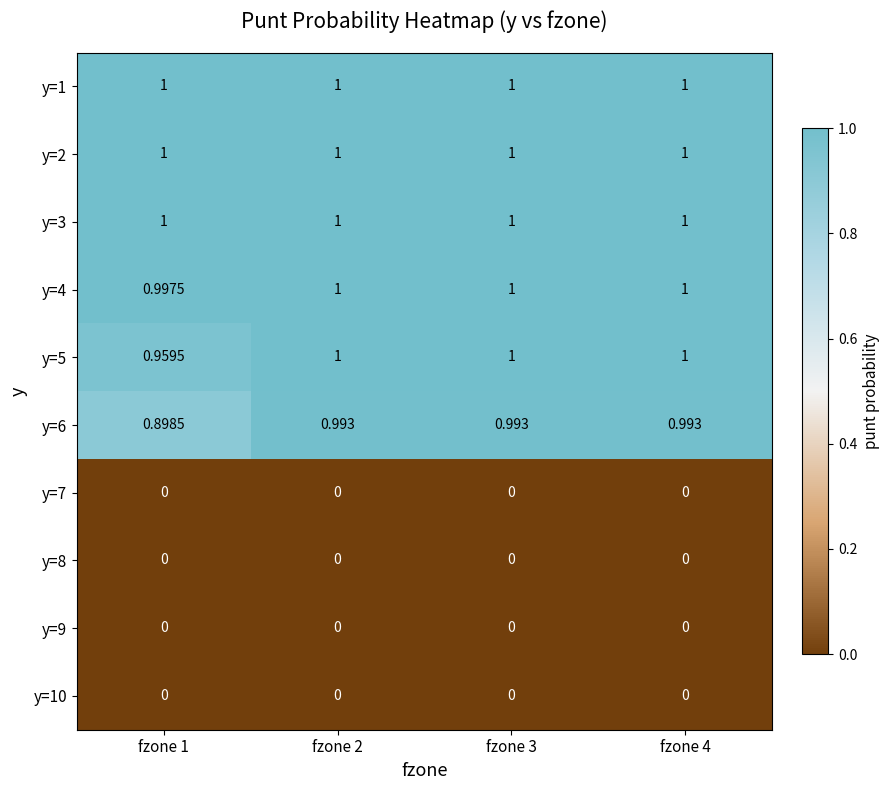

Reading right to left, list all the values displayed in this chart.

y=1: fzone 4=1.0	fzone 3=1.0	fzone 2=1.0	fzone 1=1.0
y=2: fzone 4=1.0	fzone 3=1.0	fzone 2=1.0	fzone 1=1.0
y=3: fzone 4=1.0	fzone 3=1.0	fzone 2=1.0	fzone 1=1.0
y=4: fzone 4=1.0	fzone 3=1.0	fzone 2=1.0	fzone 1=1.0
y=5: fzone 4=1.0	fzone 3=1.0	fzone 2=1.0	fzone 1=1.0
y=6: fzone 4=1.0	fzone 3=1.0	fzone 2=1.0	fzone 1=0.9
y=7: fzone 4=0.0	fzone 3=0.0	fzone 2=0.0	fzone 1=0.0
y=8: fzone 4=0.0	fzone 3=0.0	fzone 2=0.0	fzone 1=0.0
y=9: fzone 4=0.0	fzone 3=0.0	fzone 2=0.0	fzone 1=0.0
y=10: fzone 4=0.0	fzone 3=0.0	fzone 2=0.0	fzone 1=0.0